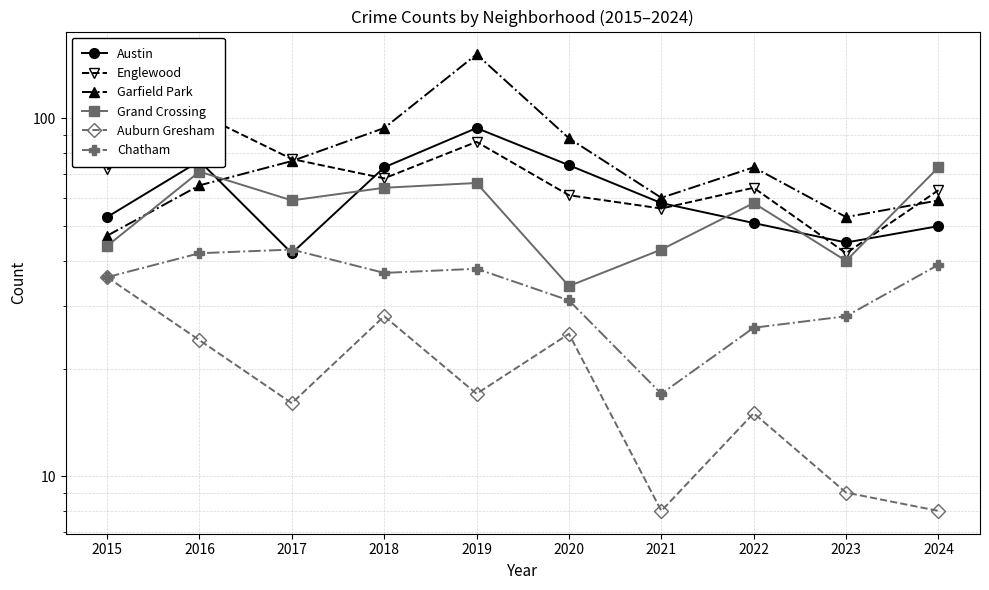

Reading right to left, what are all the values shown in this chart?

Austin: 2024=50	2023=45	2022=51	2021=58	2020=74	2019=94	2018=73	2017=42	2016=76	2015=53
Englewood: 2024=63	2023=42	2022=64	2021=56	2020=61	2019=86	2018=68	2017=77	2016=103	2015=72
Garfield Park: 2024=59	2023=53	2022=73	2021=60	2020=88	2019=151	2018=94	2017=76	2016=65	2015=47
Grand Crossing: 2024=73	2023=40	2022=58	2021=43	2020=34	2019=66	2018=64	2017=59	2016=71	2015=44
Auburn Gresham: 2024=8	2023=9	2022=15	2021=8	2020=25	2019=17	2018=28	2017=16	2016=24	2015=36
Chatham: 2024=39	2023=28	2022=26	2021=17	2020=31	2019=38	2018=37	2017=43	2016=42	2015=36